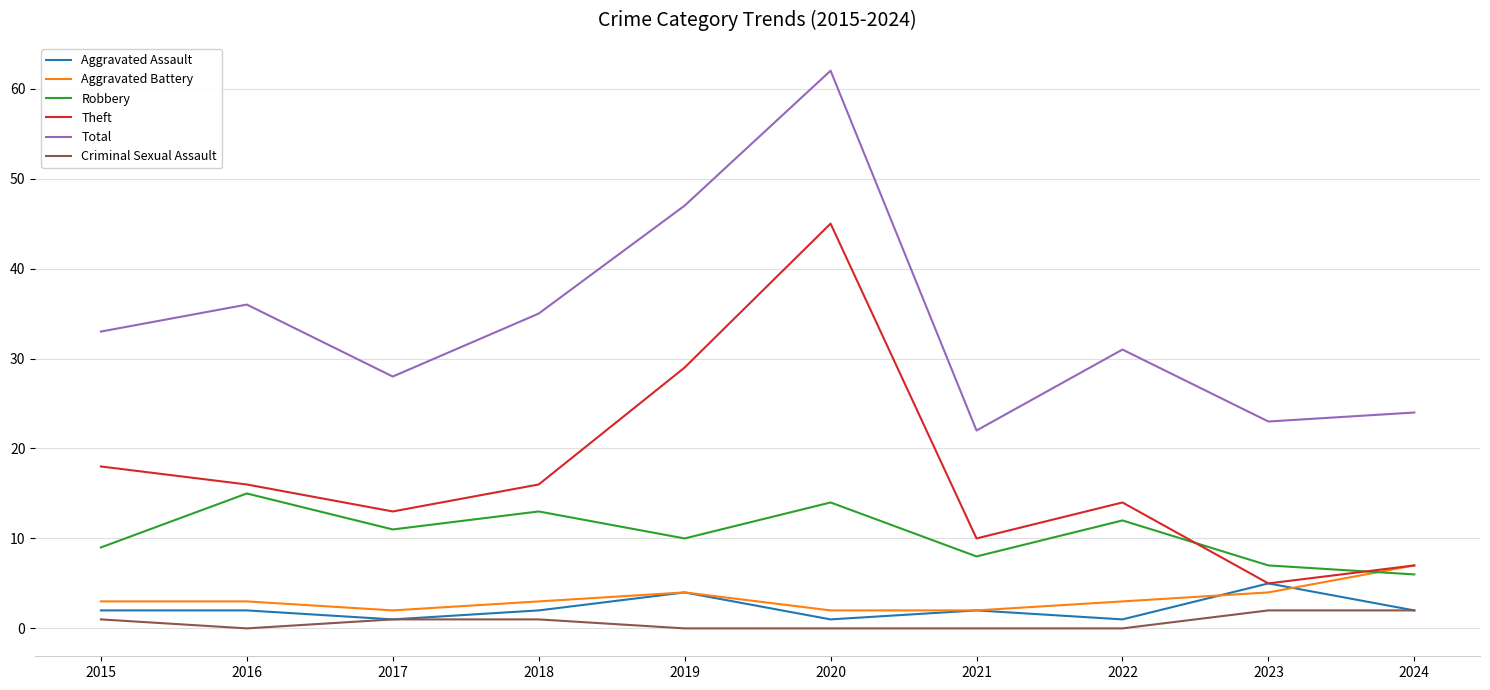

Reading left to right, extract all data points from this chart.

Aggravated Assault: 2015=2	2016=2	2017=1	2018=2	2019=4	2020=1	2021=2	2022=1	2023=5	2024=2
Aggravated Battery: 2015=3	2016=3	2017=2	2018=3	2019=4	2020=2	2021=2	2022=3	2023=4	2024=7
Robbery: 2015=9	2016=15	2017=11	2018=13	2019=10	2020=14	2021=8	2022=12	2023=7	2024=6
Theft: 2015=18	2016=16	2017=13	2018=16	2019=29	2020=45	2021=10	2022=14	2023=5	2024=7
Total: 2015=33	2016=36	2017=28	2018=35	2019=47	2020=62	2021=22	2022=31	2023=23	2024=24
Criminal Sexual Assault: 2015=1	2016=0	2017=1	2018=1	2019=0	2020=0	2021=0	2022=0	2023=2	2024=2